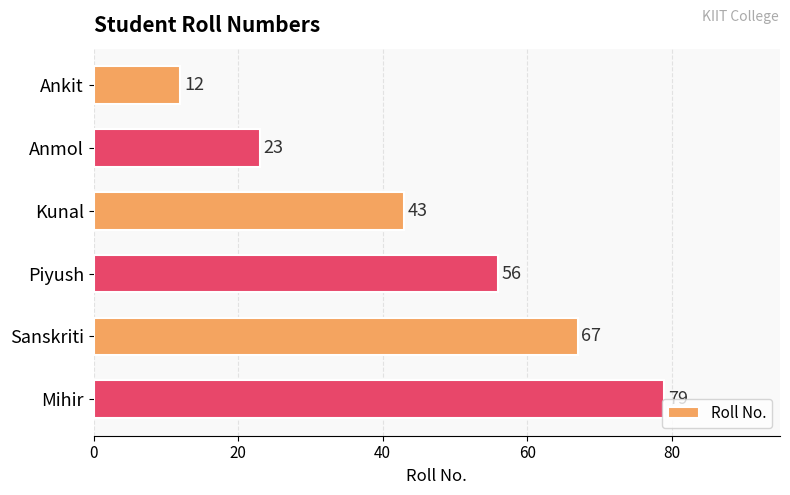

The value at Ankit is 3. True or false?

False